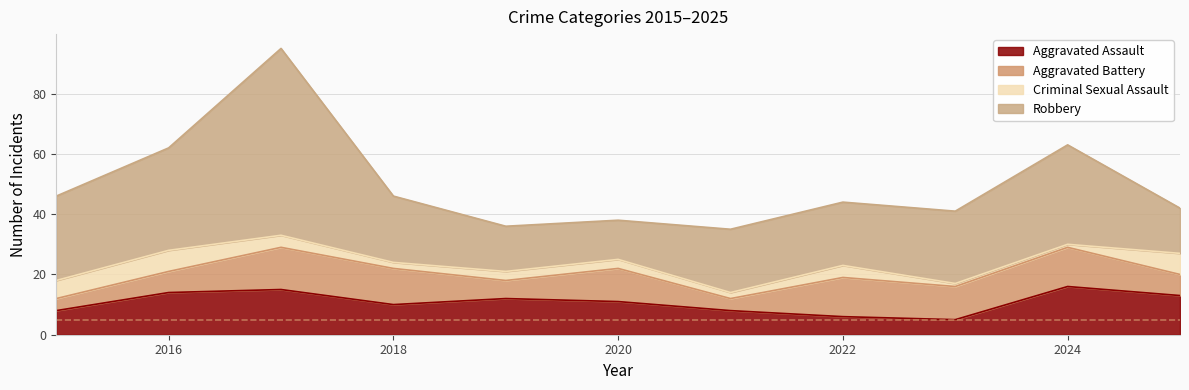

At how many categories does at least one series exceed 36?

1